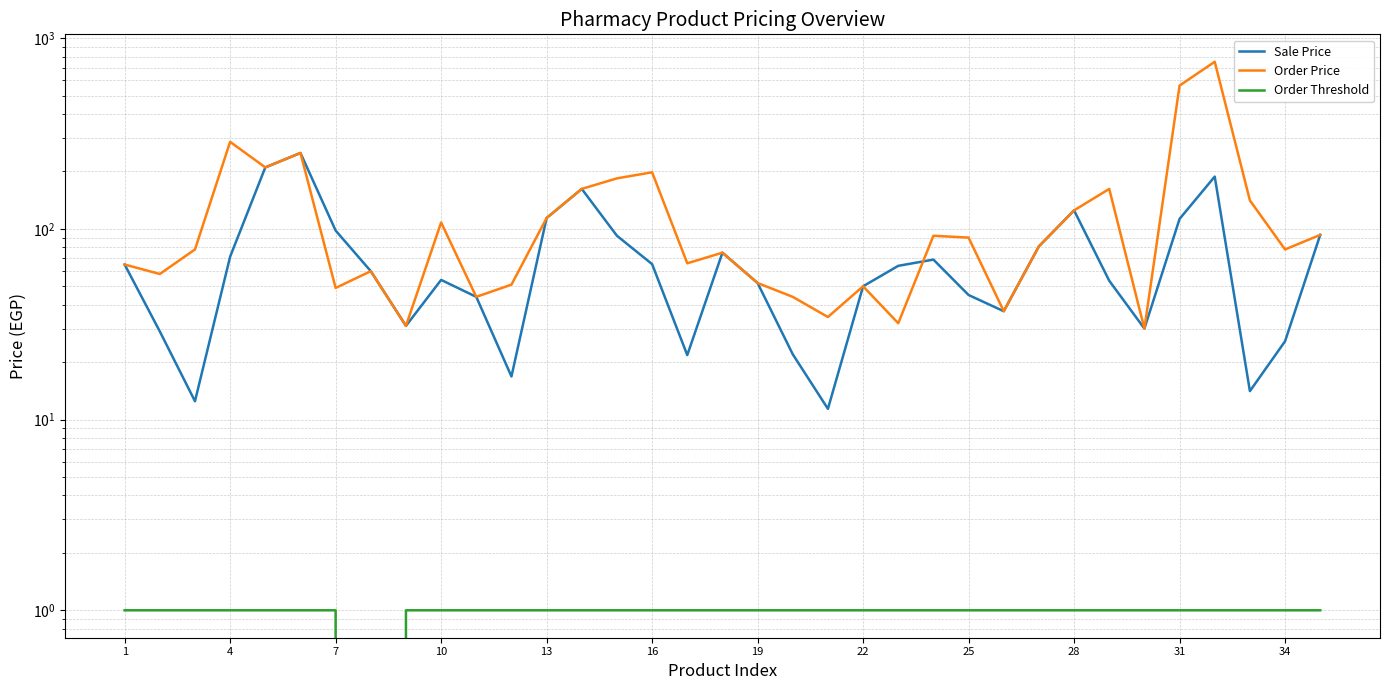

How many lines are shown in the chart?

3